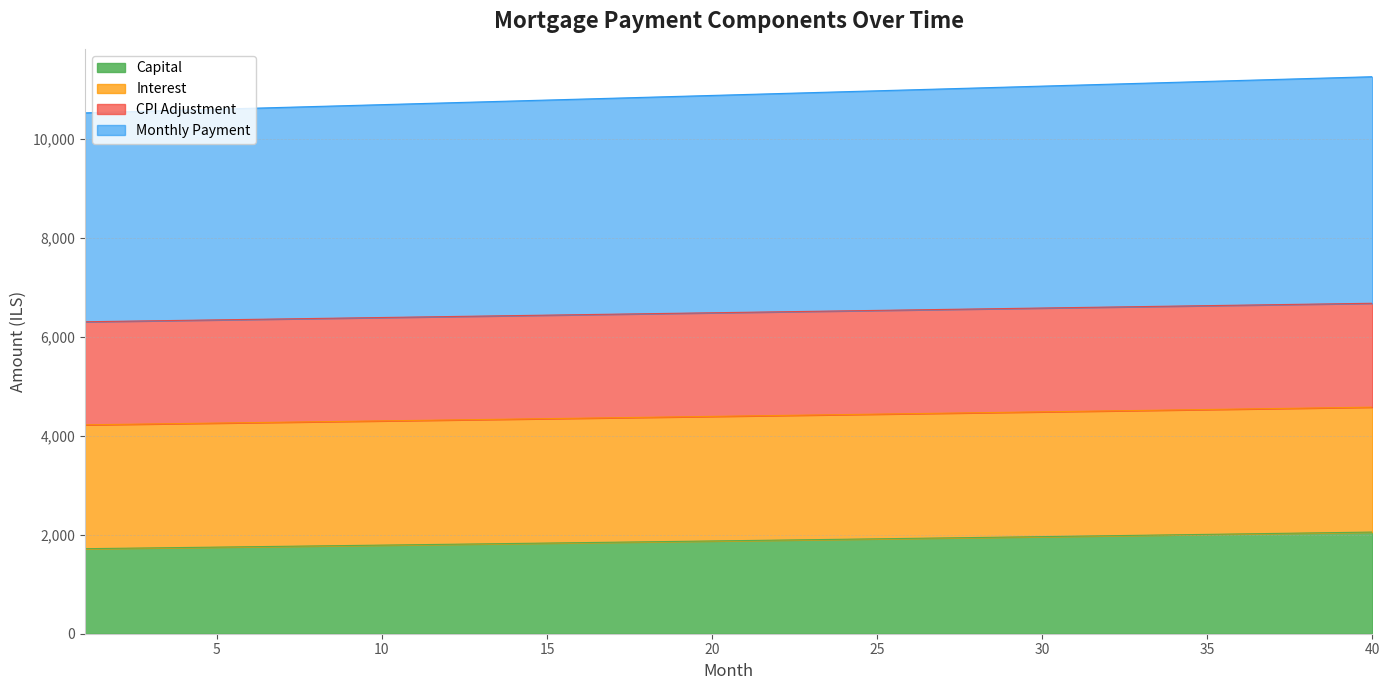

What is the total value across all series at 5?

10607.3